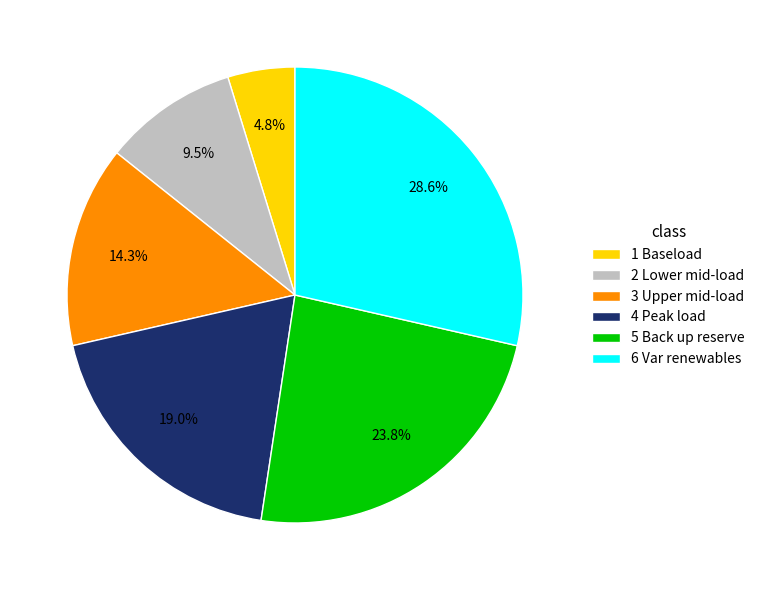

Do 1 Baseload and 3 Upper mid-load together represent more than half of the pie?

No